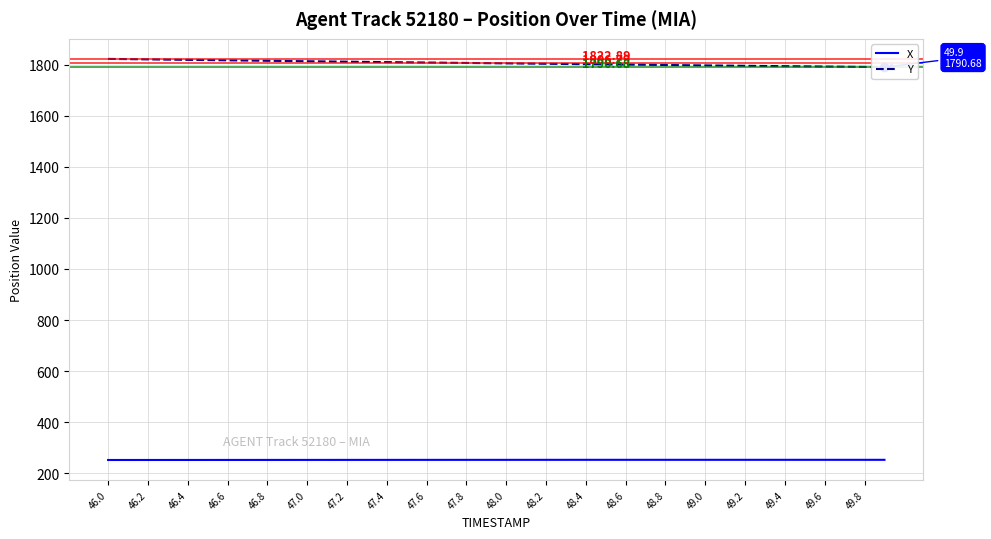

Reading right to left, list all the values displayed in this chart.

X: 252.4	252.4	252.4	252.4	252.4	252.4	252.4	252.4	252.4	252.4	252.4	252.4	252.4	252.4	252.4	252.4	252.4	252.3	252.3	252.3	252.3	252.2	252.2	252.2	252.2	252.1	252.1	252.1	252.1	252.0	252.0	252.0	251.9	251.9	251.9	251.9	251.8	251.8	251.8	251.7
Y: 1790.7	1791.4	1792.2	1792.9	1793.6	1794.4	1795.1	1795.9	1796.7	1797.4	1798.2	1799.0	1799.8	1800.6	1801.4	1802.2	1803.0	1803.8	1804.6	1805.4	1806.2	1807.0	1807.8	1808.7	1809.5	1810.3	1811.2	1812.0	1812.9	1813.7	1814.6	1815.5	1816.4	1817.3	1818.2	1819.1	1820.0	1821.0	1821.9	1822.9